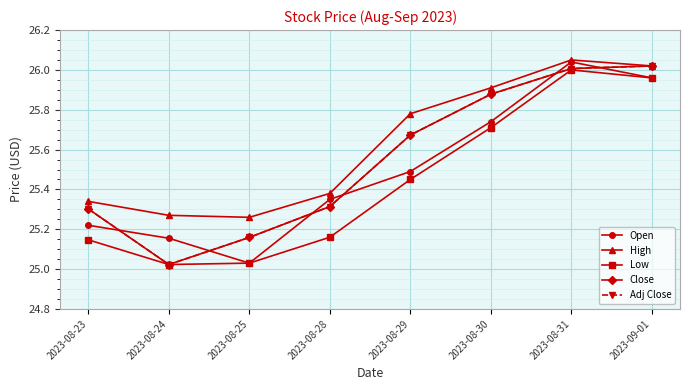

True or false: Close and Adj Close cross at least once.

False